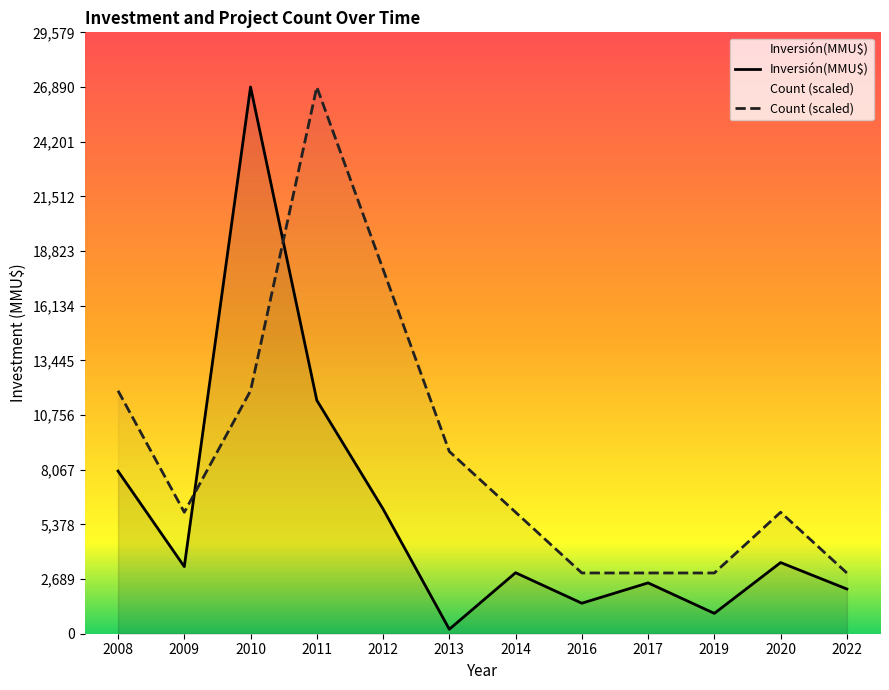

List the series in order of their overall mean, highest first.

Count (scaled), Inversión(MMU$)